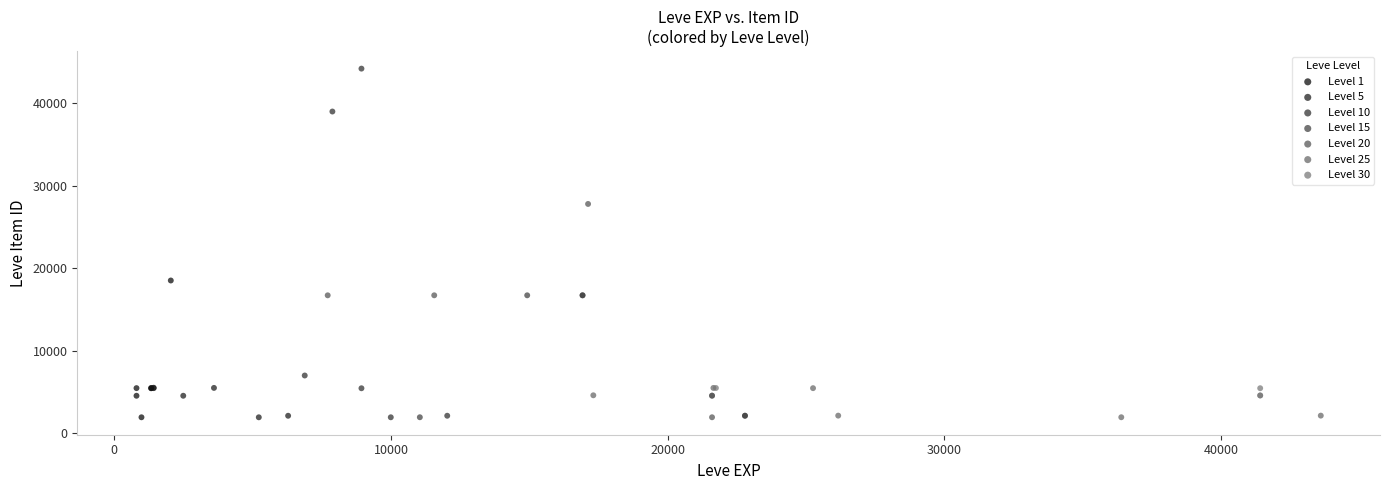

Which series contains the highest Y value?

Level 10